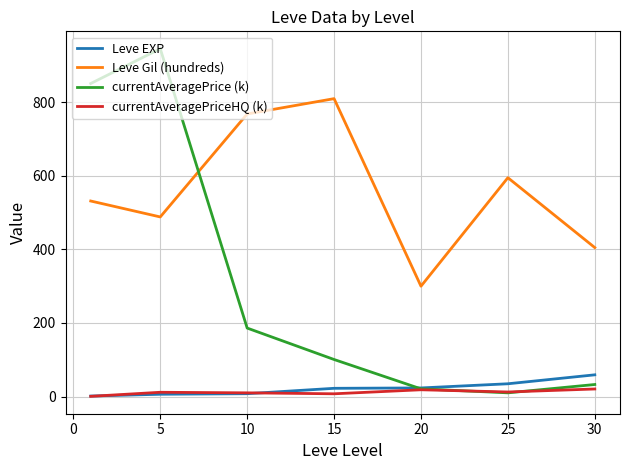

What is the greatest value displayed?

945.8